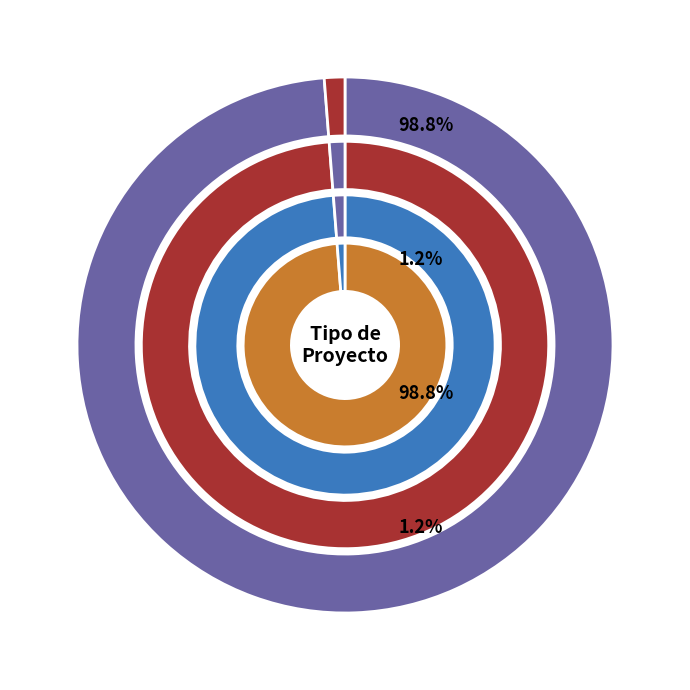

Which category accounts for the majority?

DIA